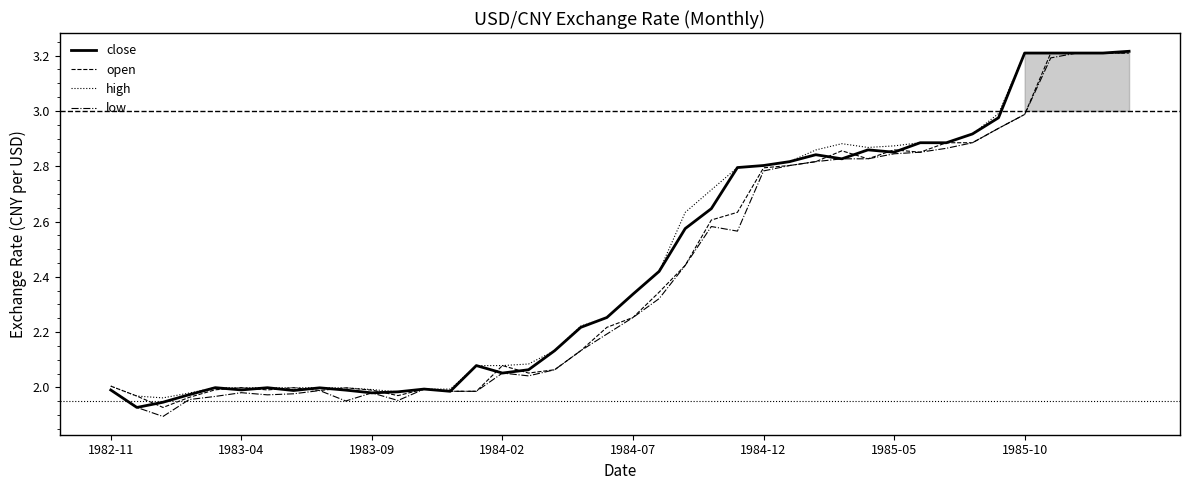

What are all the series names shown in the legend?

close, open, high, low